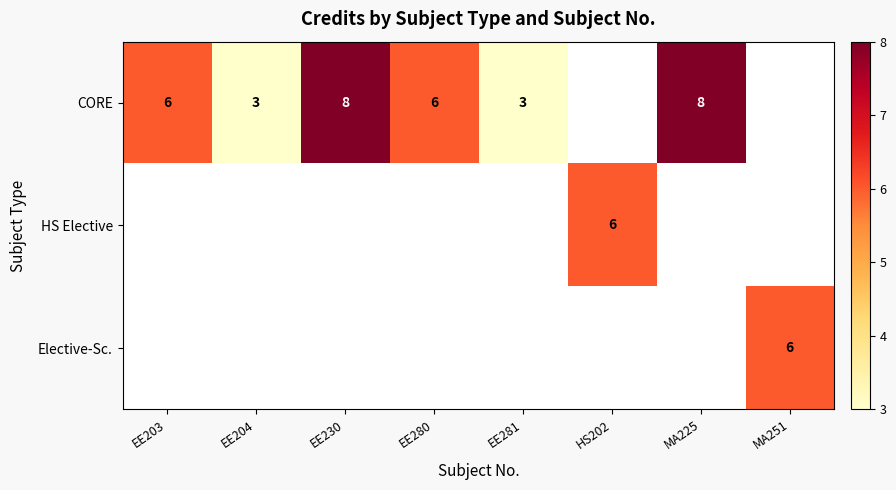

What is the sum of the CORE values at EE203 and EE281?

9